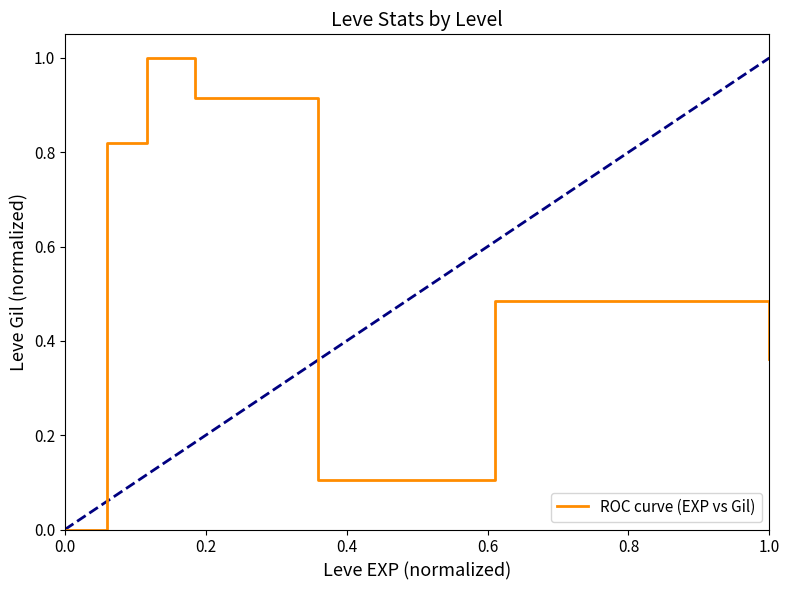

What is the sum of all values?

3.7